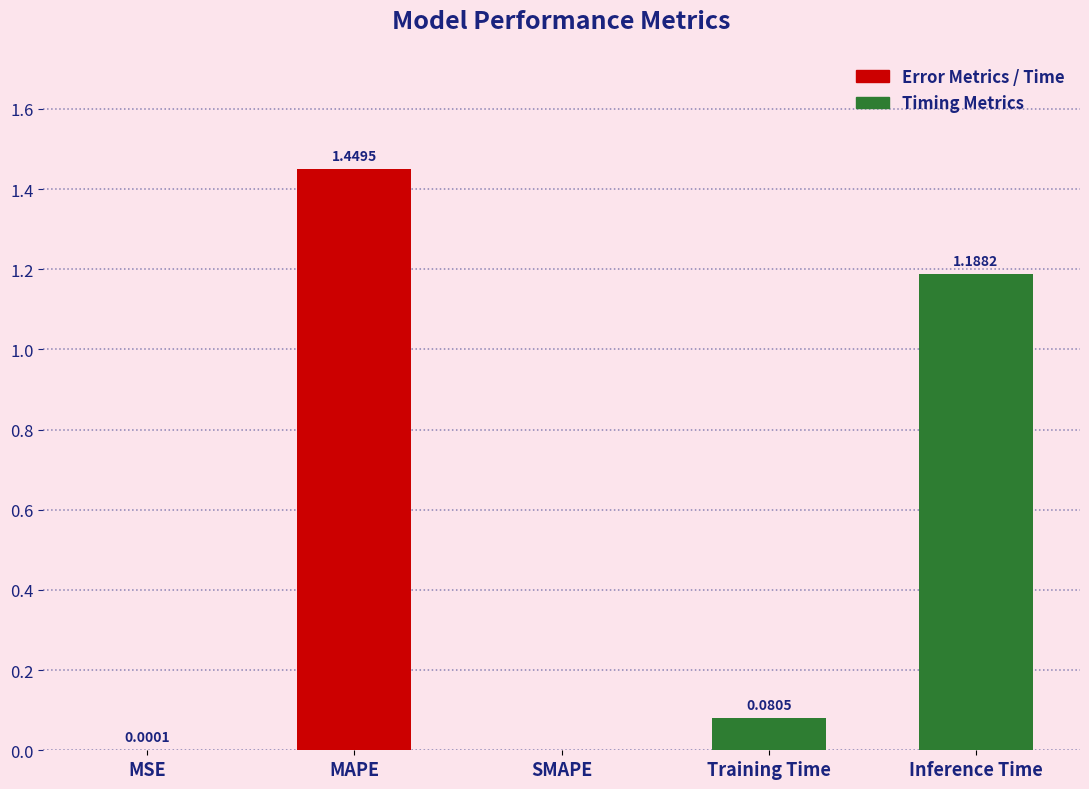

How many distinct data groups are displayed?

1